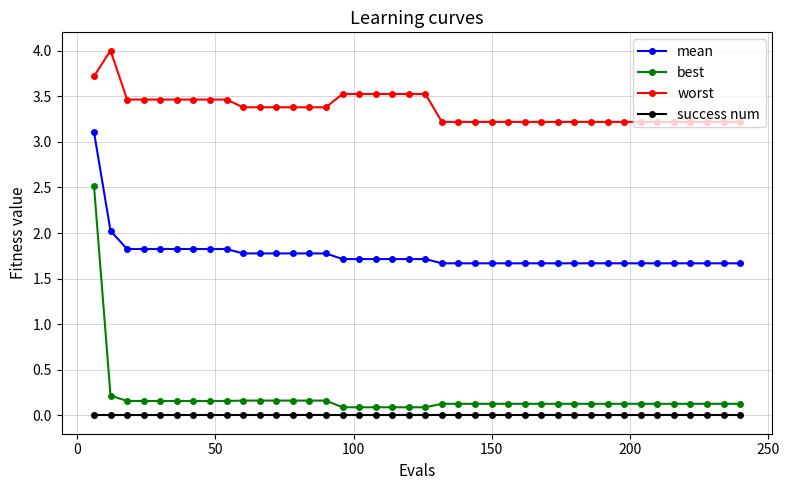

How many categories are shown in the chart?

40